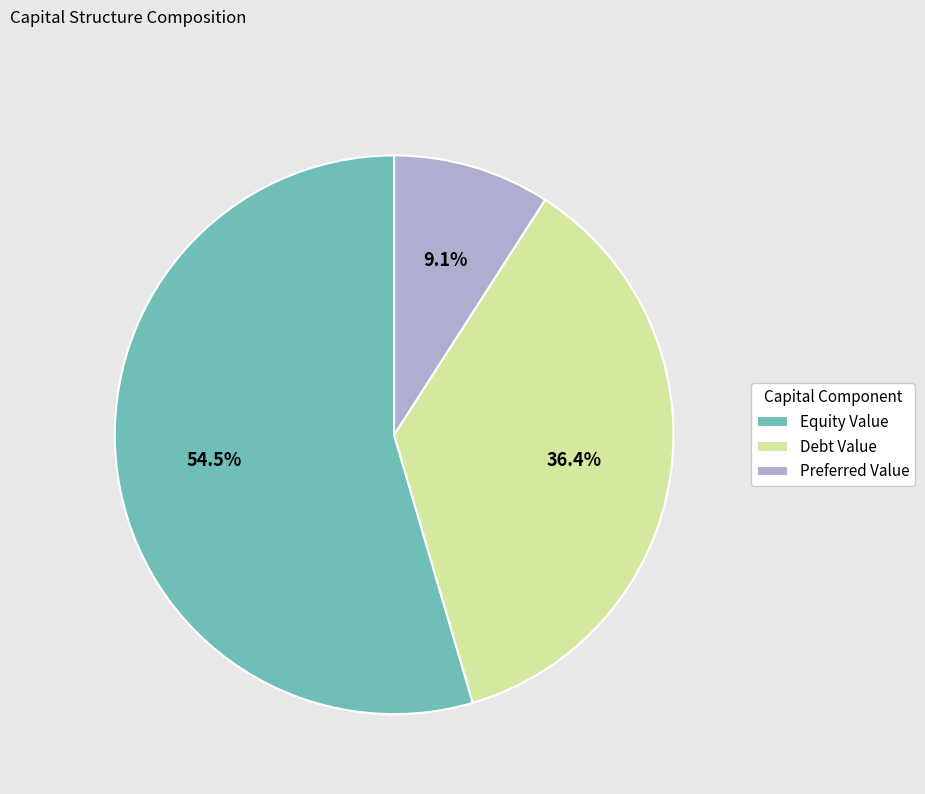

Which category has the biggest portion of the pie?

Equity Value